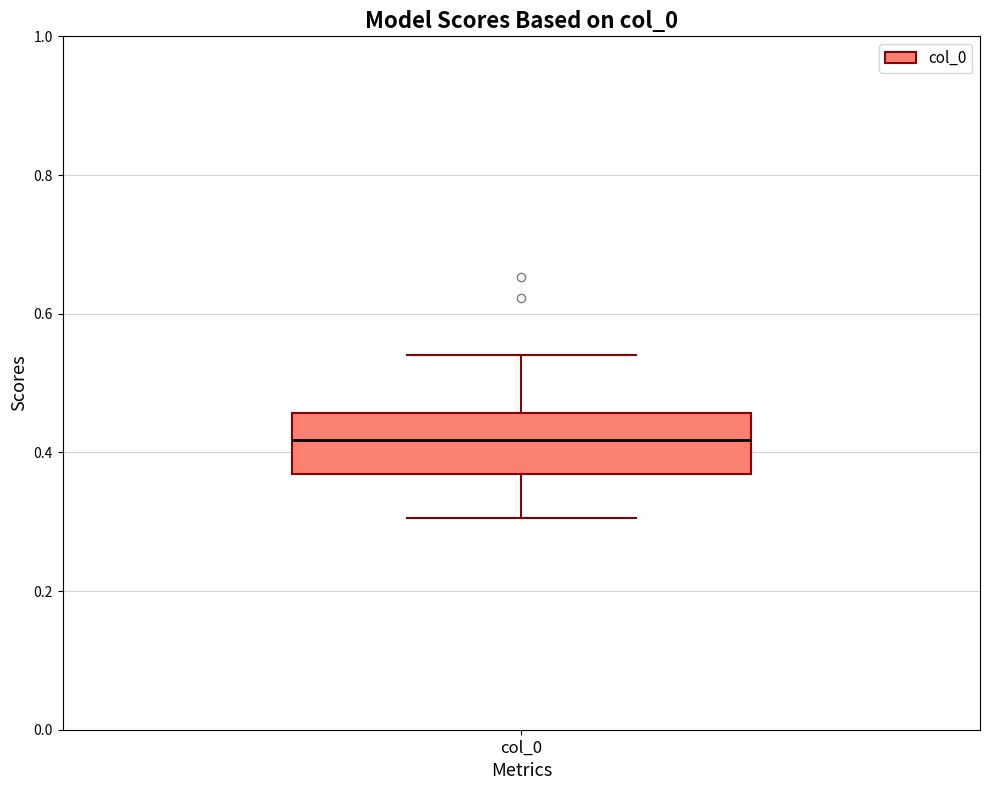

Where is the lower edge of the box for col_0 on the y-axis? The values are not printed on the chart, so give them approximately, as read against the axis.

0.36